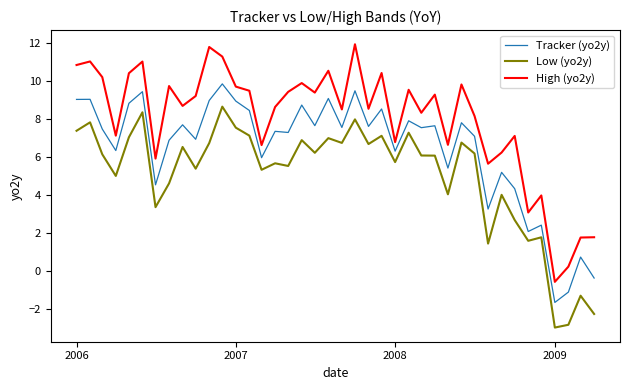

What is the difference between the maximum and minimum values in the Low (yo2y) series?

11.6